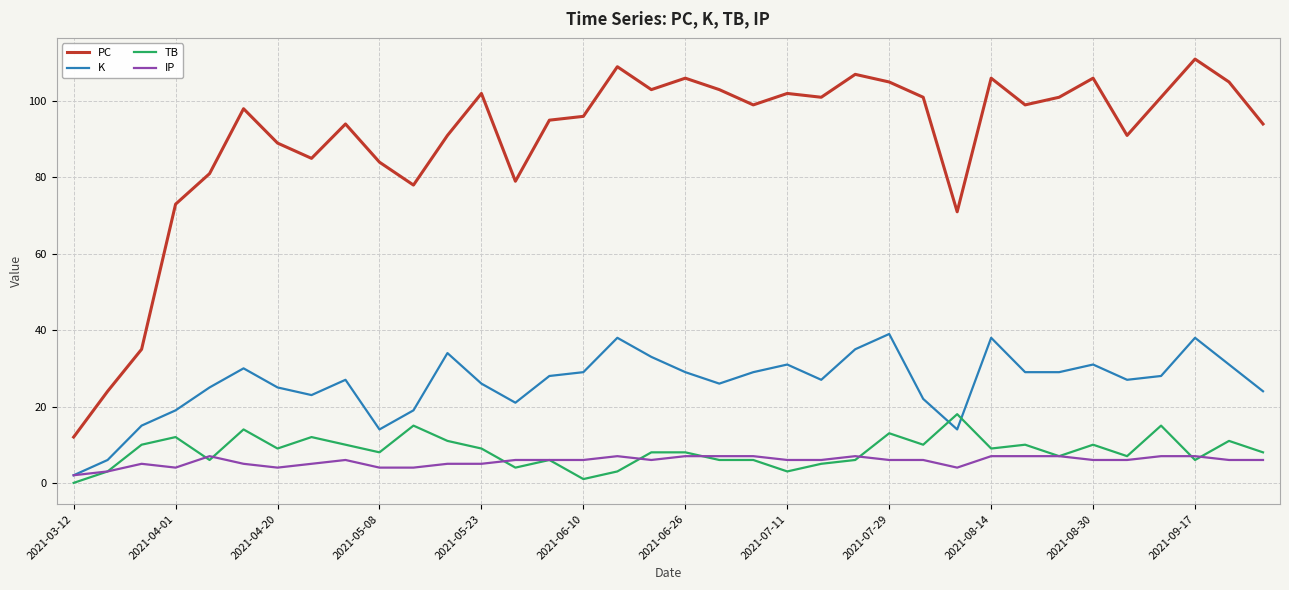

Which series has the widest spread of values?

PC